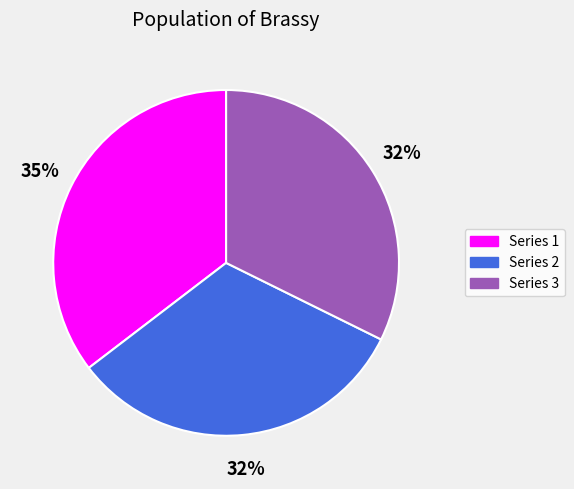

To the nearest percent, what is the average slice percentage?

33%